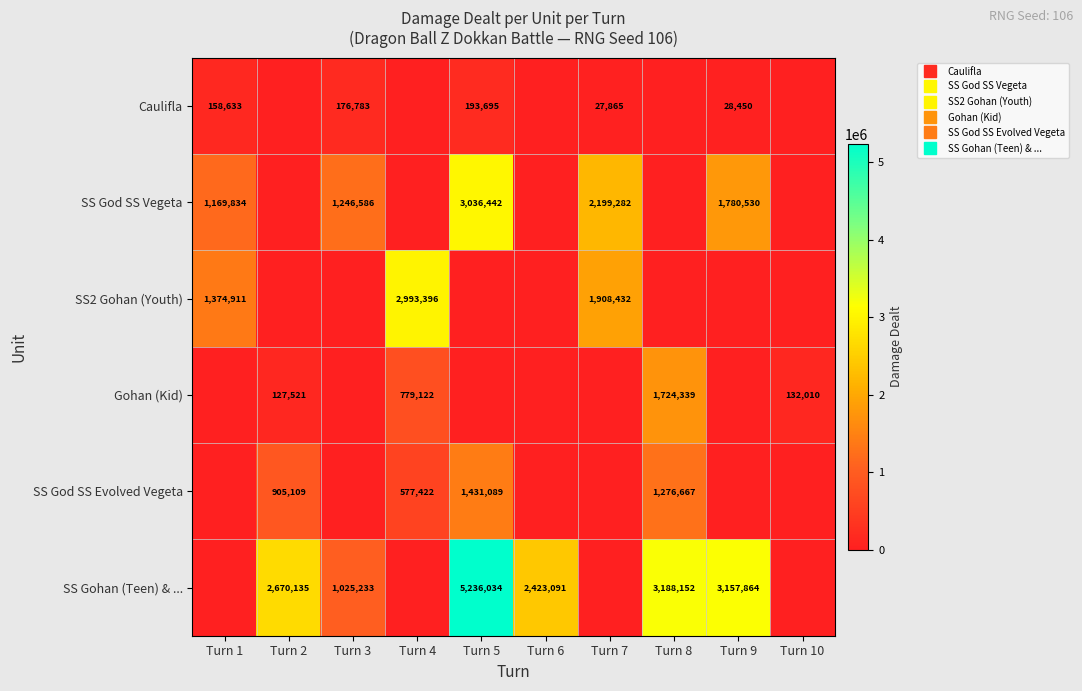

What is the sum of all SS Gohan (Teen) & ... values?

17700509